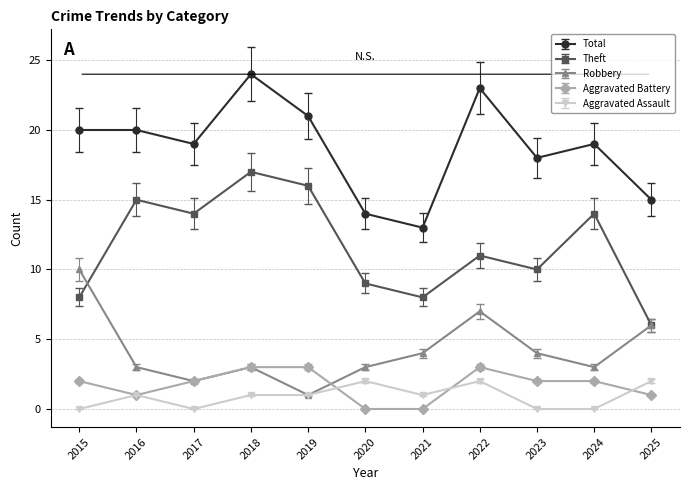

In Robbery, how many points are higher than both neighbors (excluding endpoints)?

2